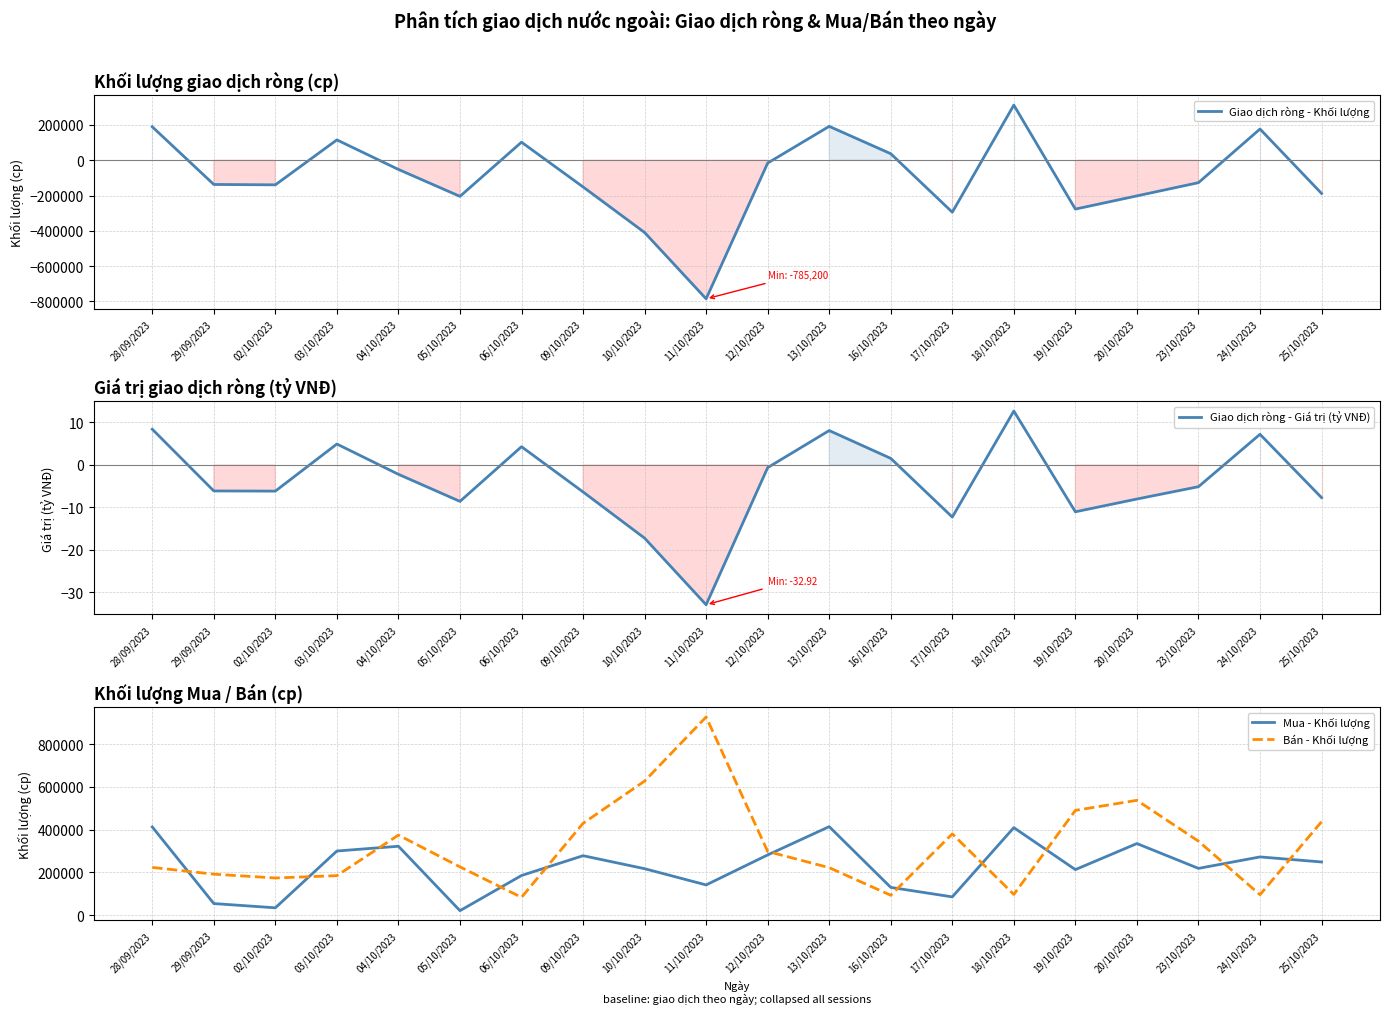

What position from the right is 06/10/2023?

14